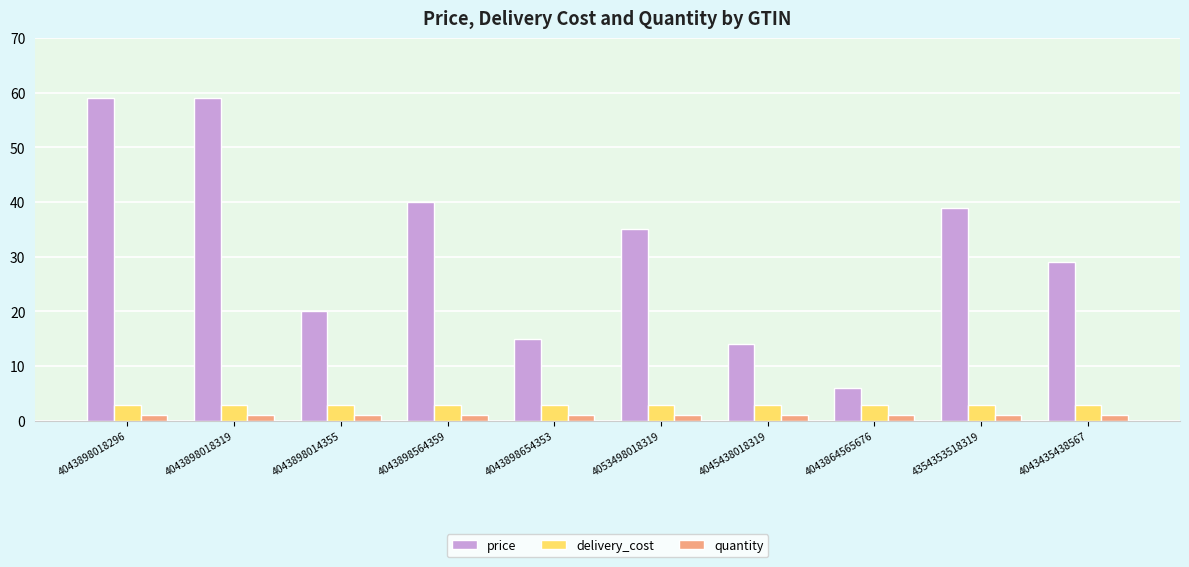

True or false: quantity has a value of 1.0 at 4354353518319.

True